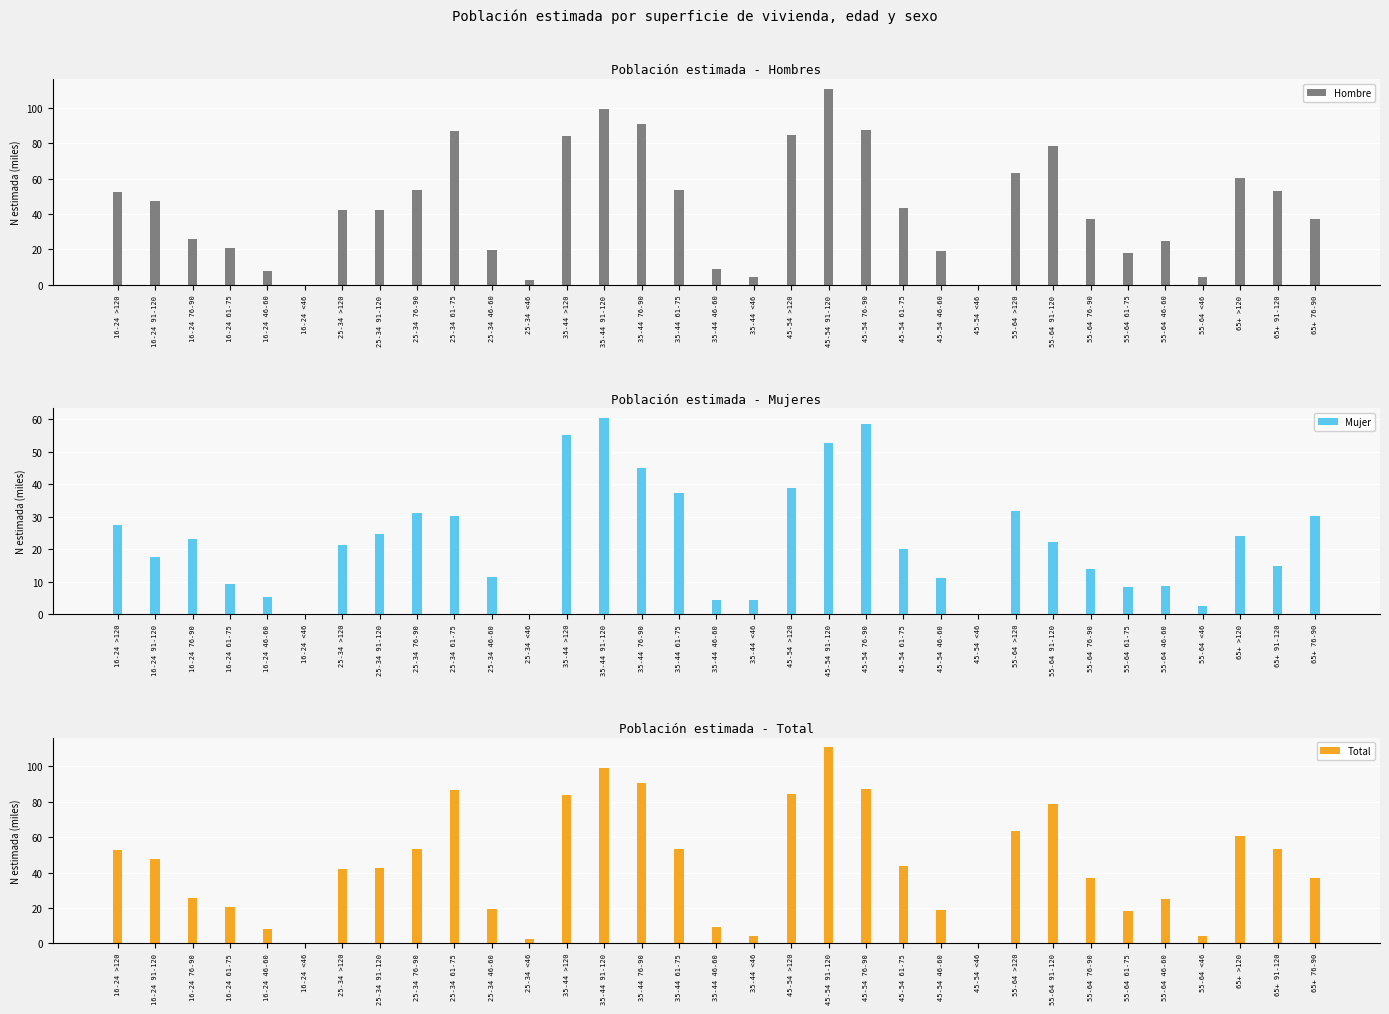

What is the difference between the highest and lowest values at 65+ 76-90?

6.8